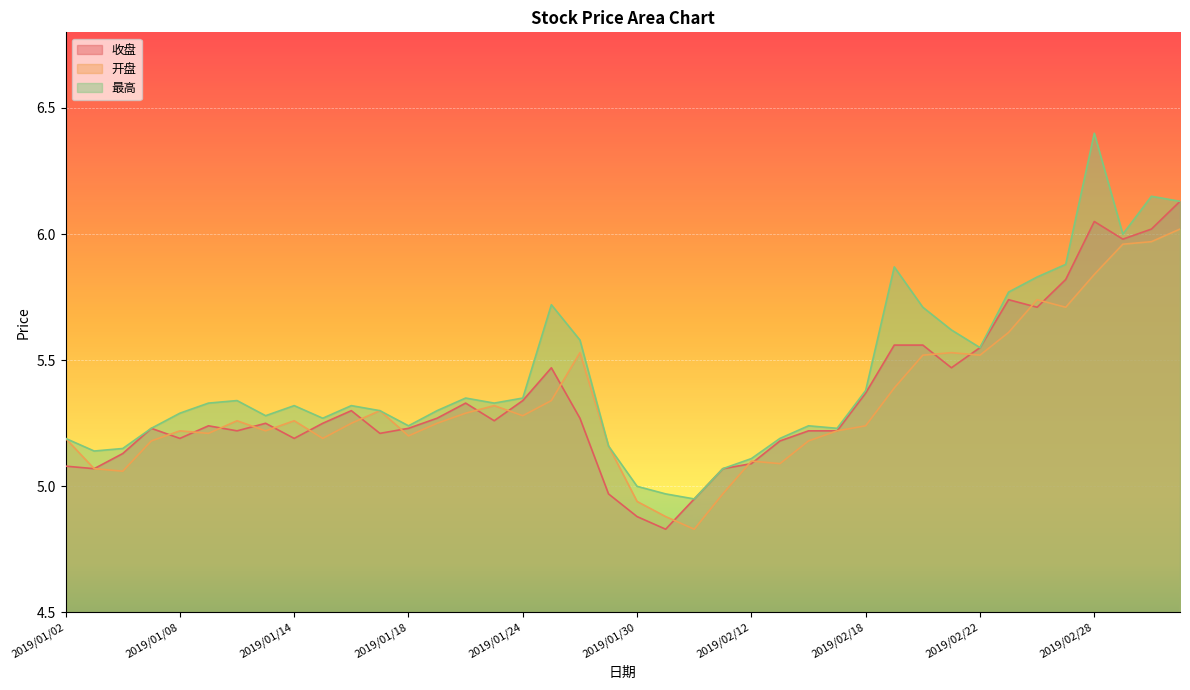

The value of 开盘 at 2019/02/25 is 7.4. True or false?

False